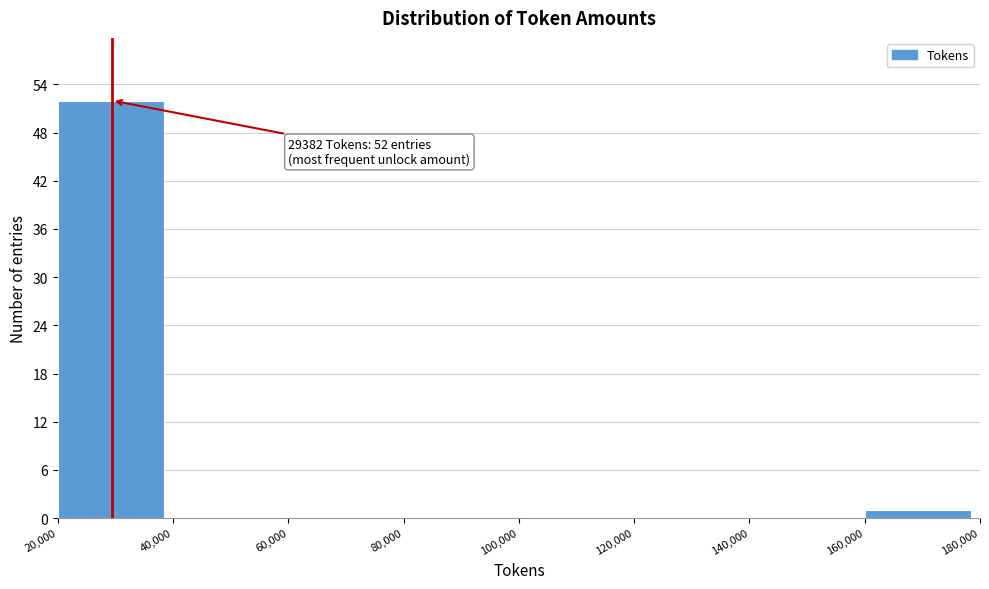

Over which range of the x-axis is the bar tallest?

20,000 to 40,000